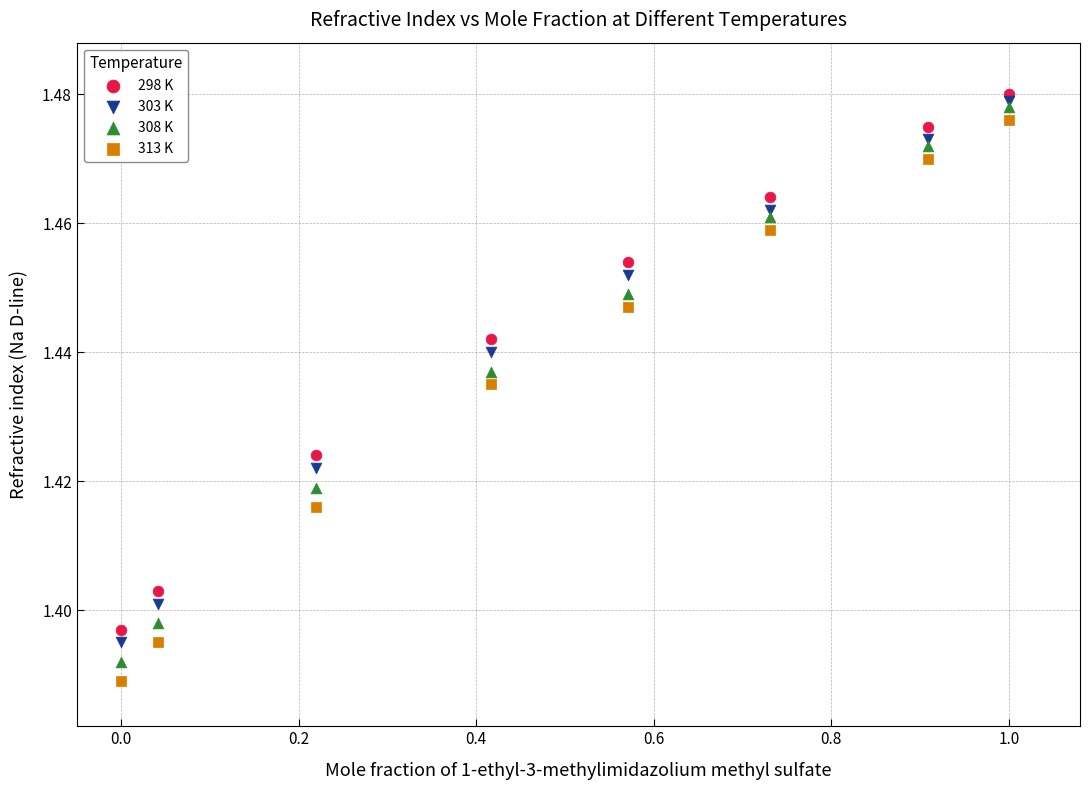

Which series has the largest Y range (max minus min)?

313 K